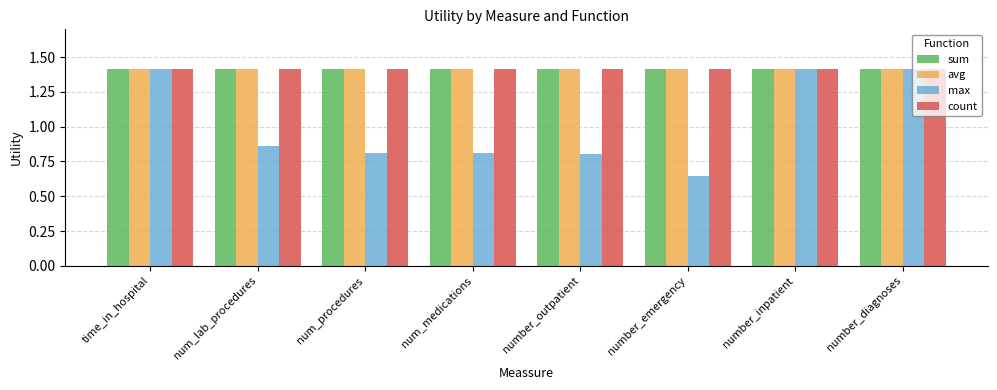

Between num_lab_procedures and number_inpatient, which series saw the biggest shift?

max